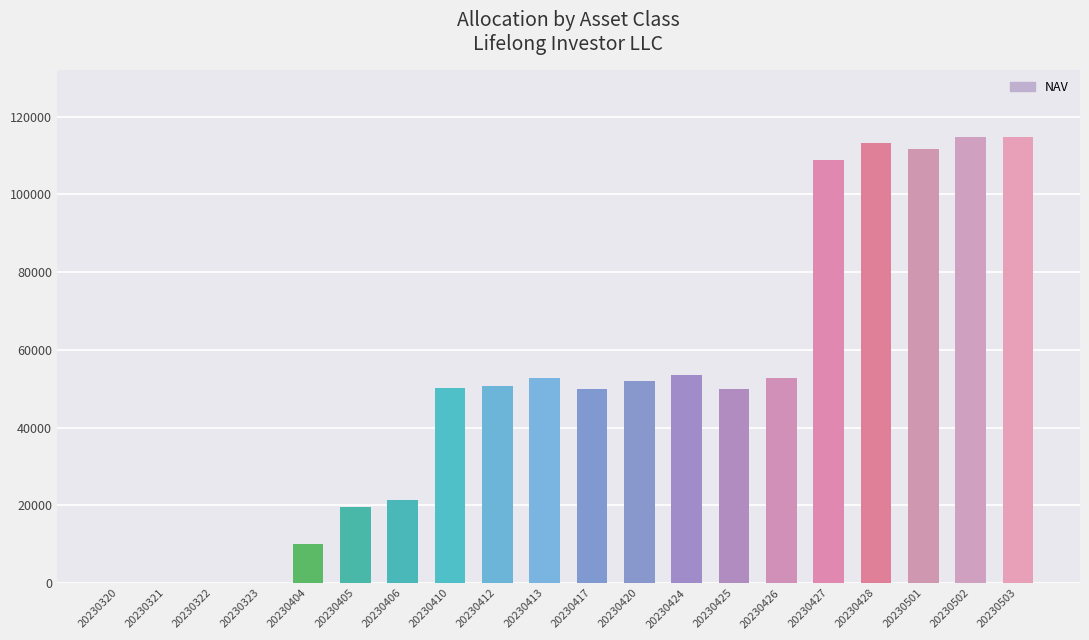

At which label does the data first exceed 50708?

20230412